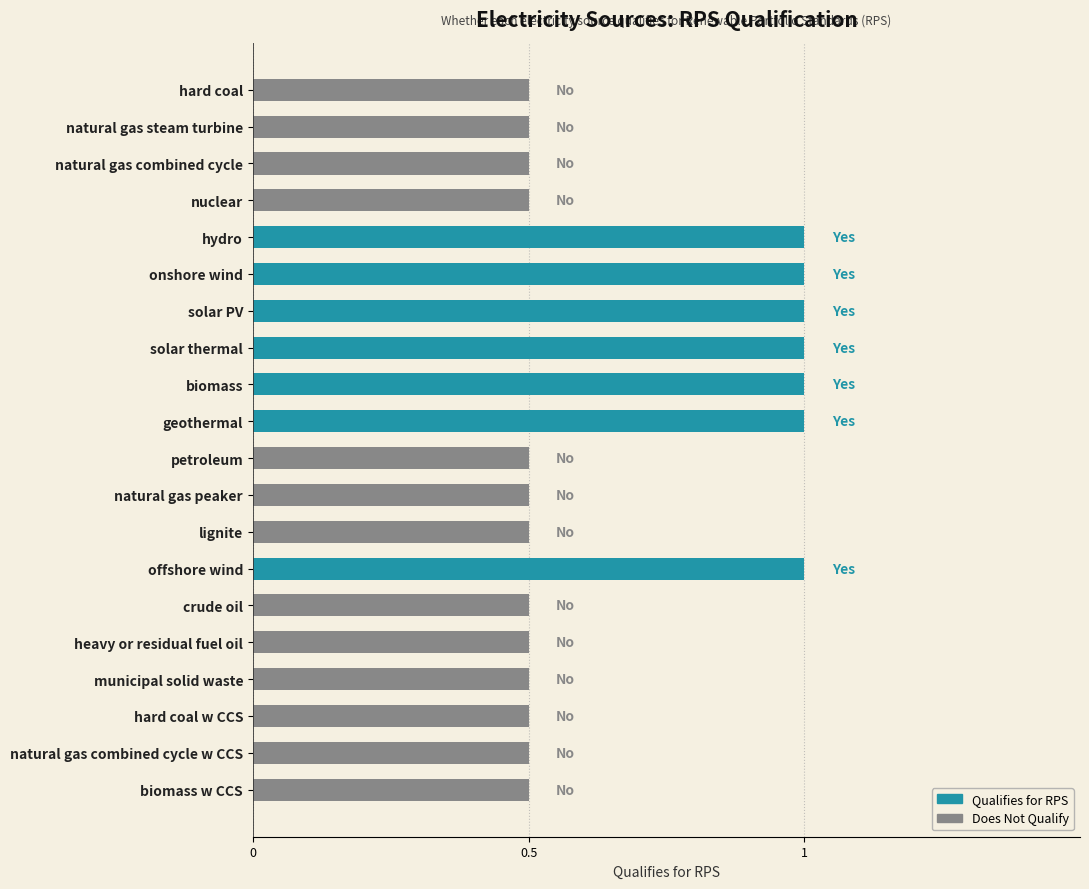

Does the chart contain stacked bars?

No